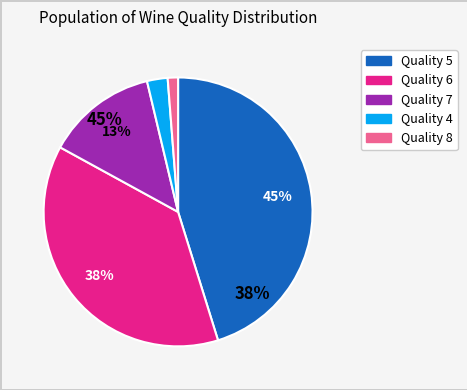

What percentage is the 6 slice, to the nearest percent?

38%